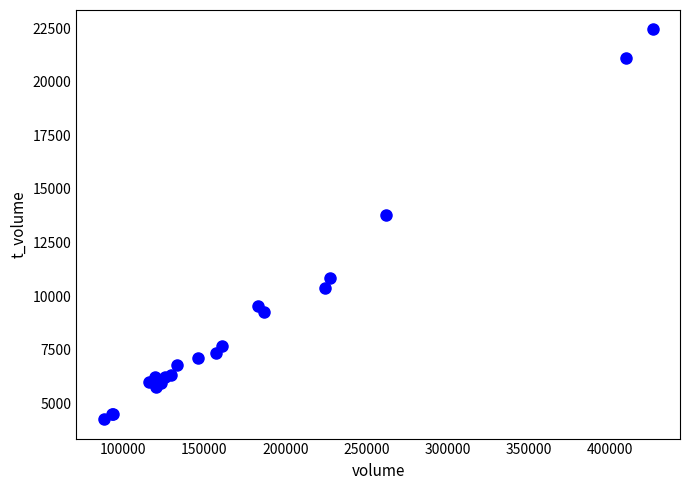

What Y value in the scatter plot is closest to 13351?

13805